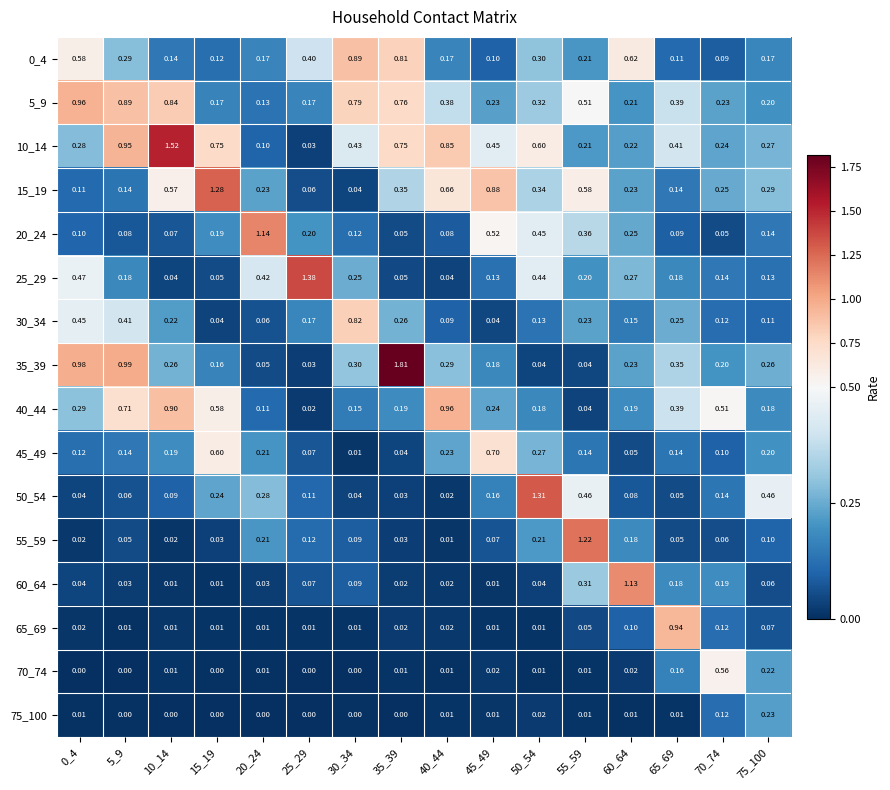

Is the value of 70_74 at 25_29 greater than the value of 20_24 at 10_14?

No